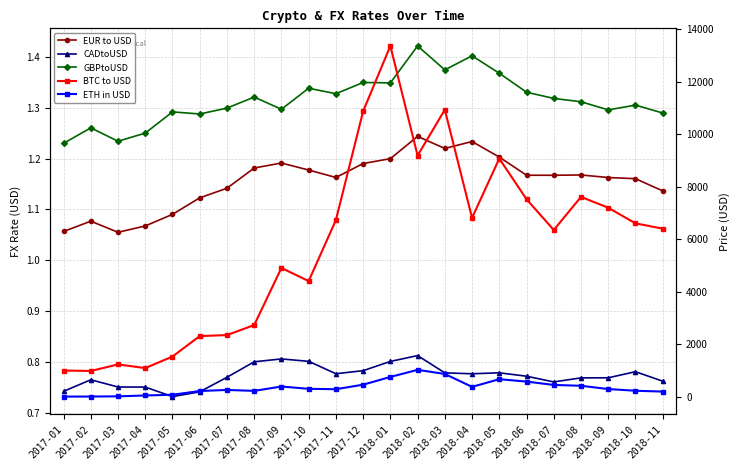

The value of GBPtoUSD at 2018-02 is 0.3. True or false?

False